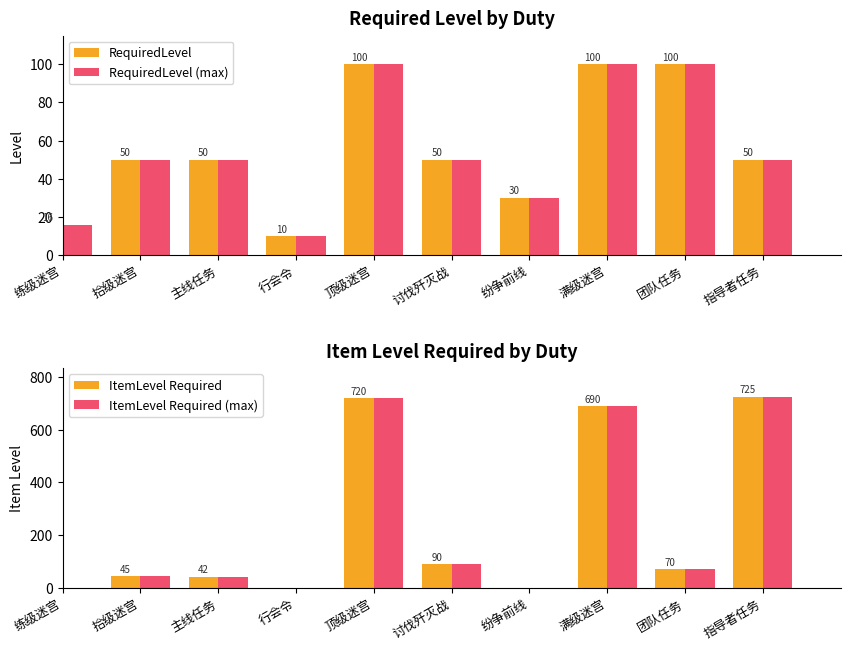

Which series has the largest total across all categories?

ItemLevel Required